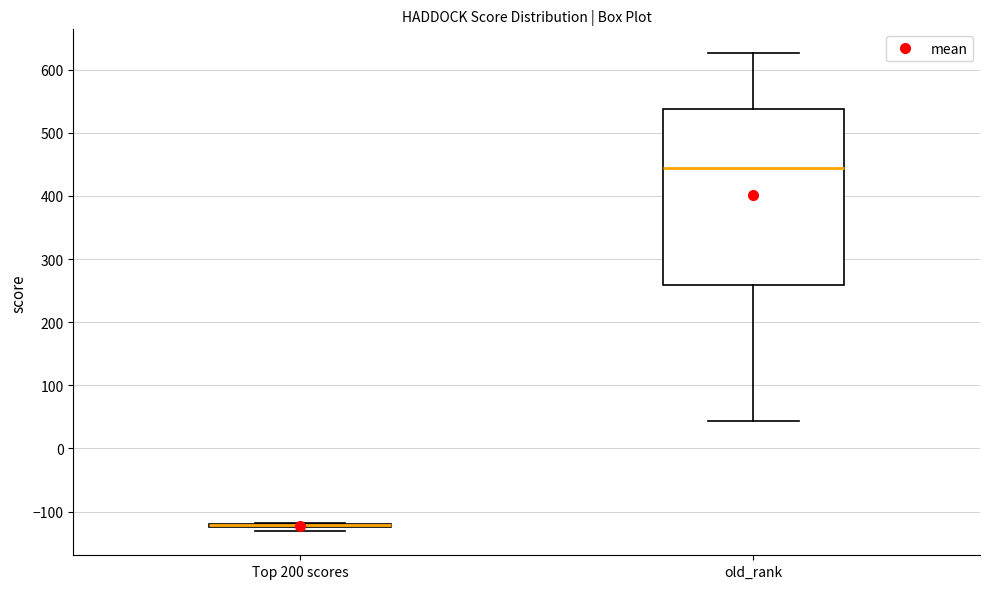

Comparing the boxes themselves (not the whiskers), which one is the tallest?

old_rank